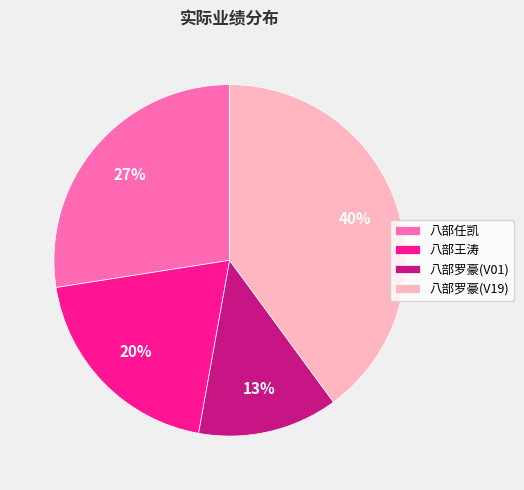

Between 八部王涛 and 八部罗豪(V01), which is larger?

八部王涛